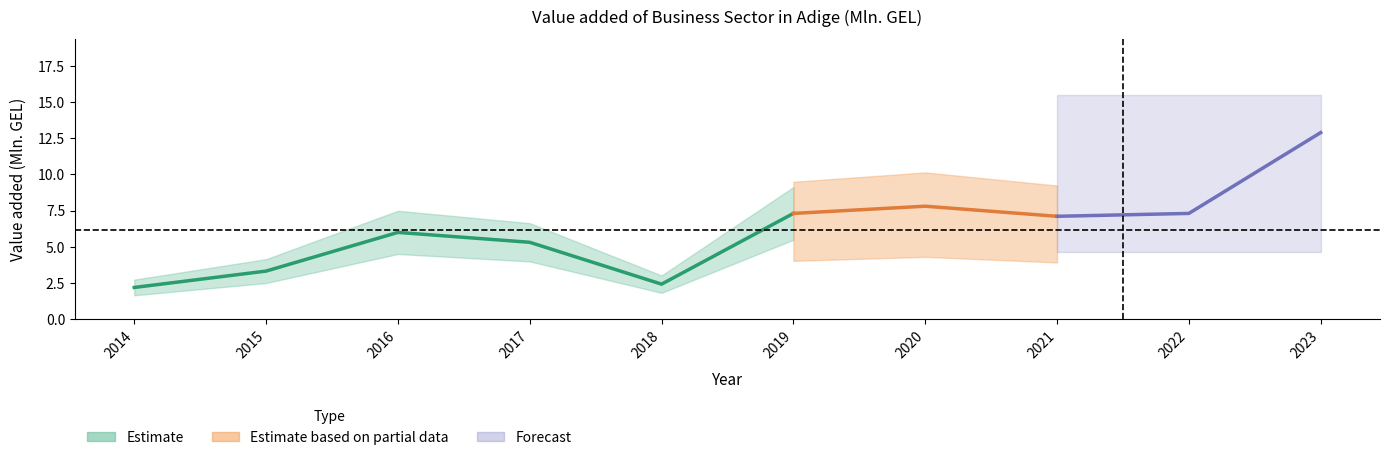

Reading left to right, transcribe all the data shown in this chart.

2014=2.2	2015=3.3	2016=6.0	2017=5.3	2018=2.4	2019=7.3	2020=7.8	2021=7.1	2022=7.3	2023=12.9